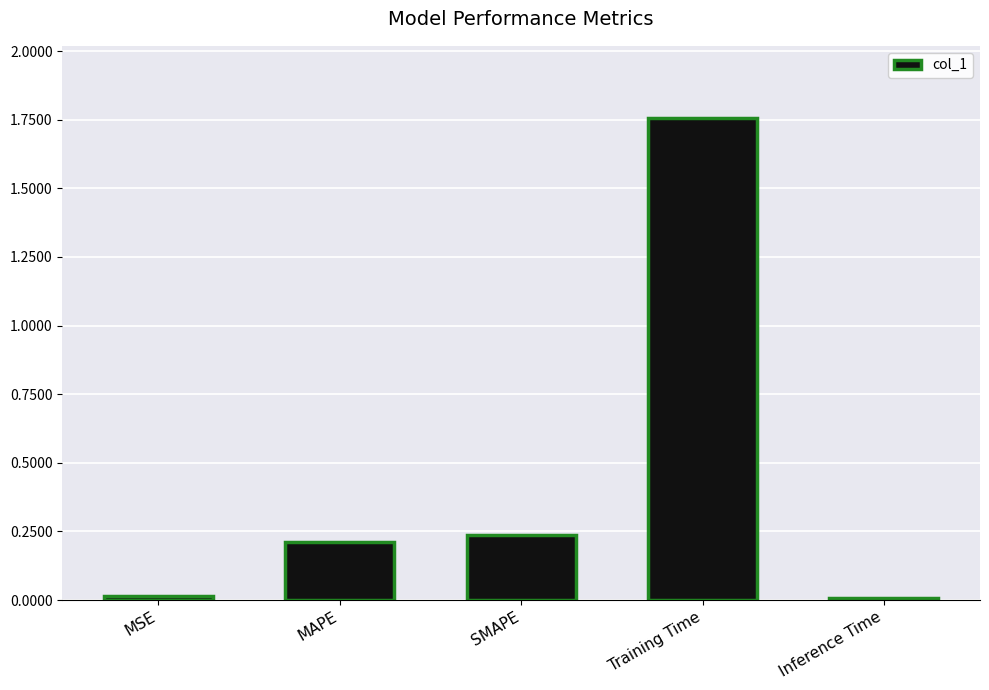

True or false: the data shows 0.1 at MAPE.

False